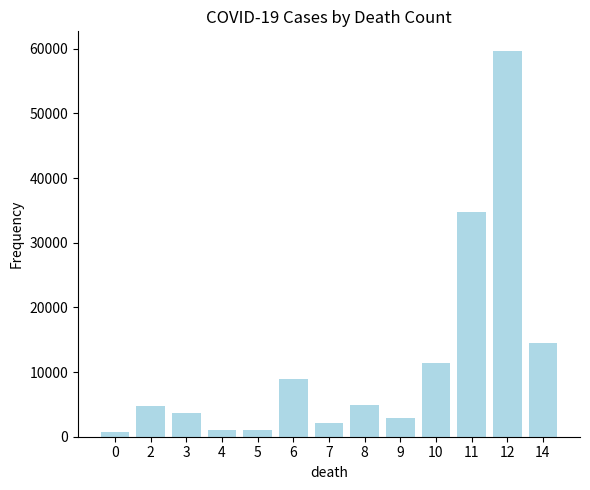

Are the bars grouped side by side (vs. stacked)?

No